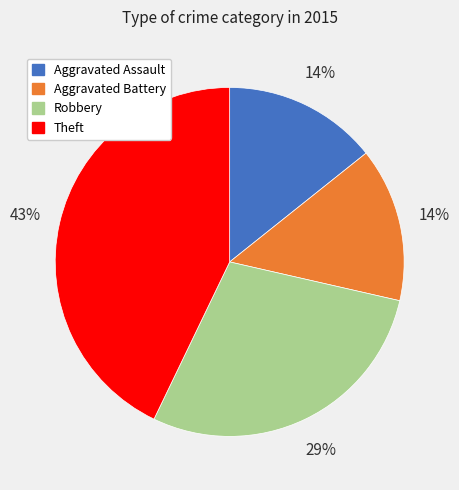

The Aggravated Battery slice represents 9% of the pie. True or false?

False